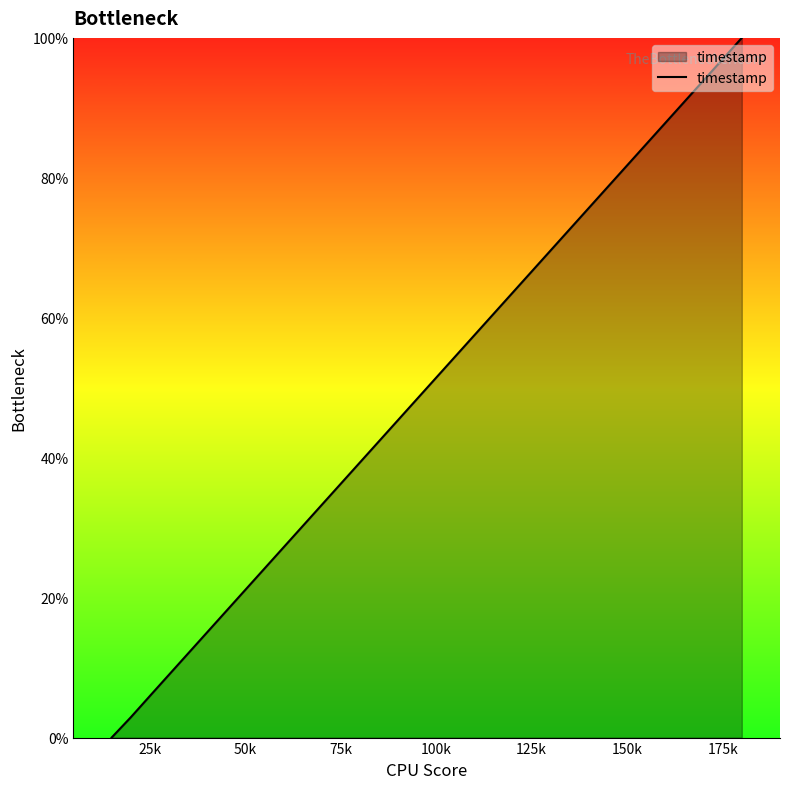

What is the maximum value shown in the chart?

100.0